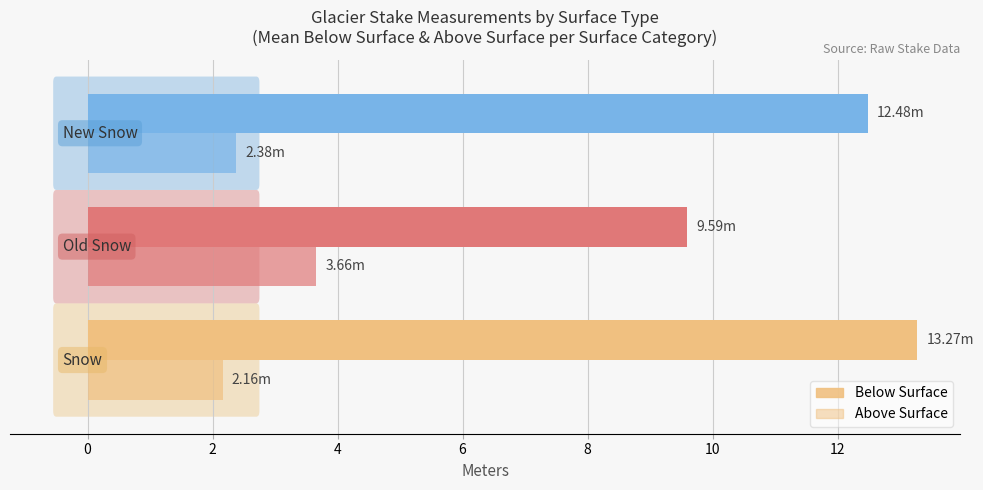

What is the average value of the Below Surface series?

11.8